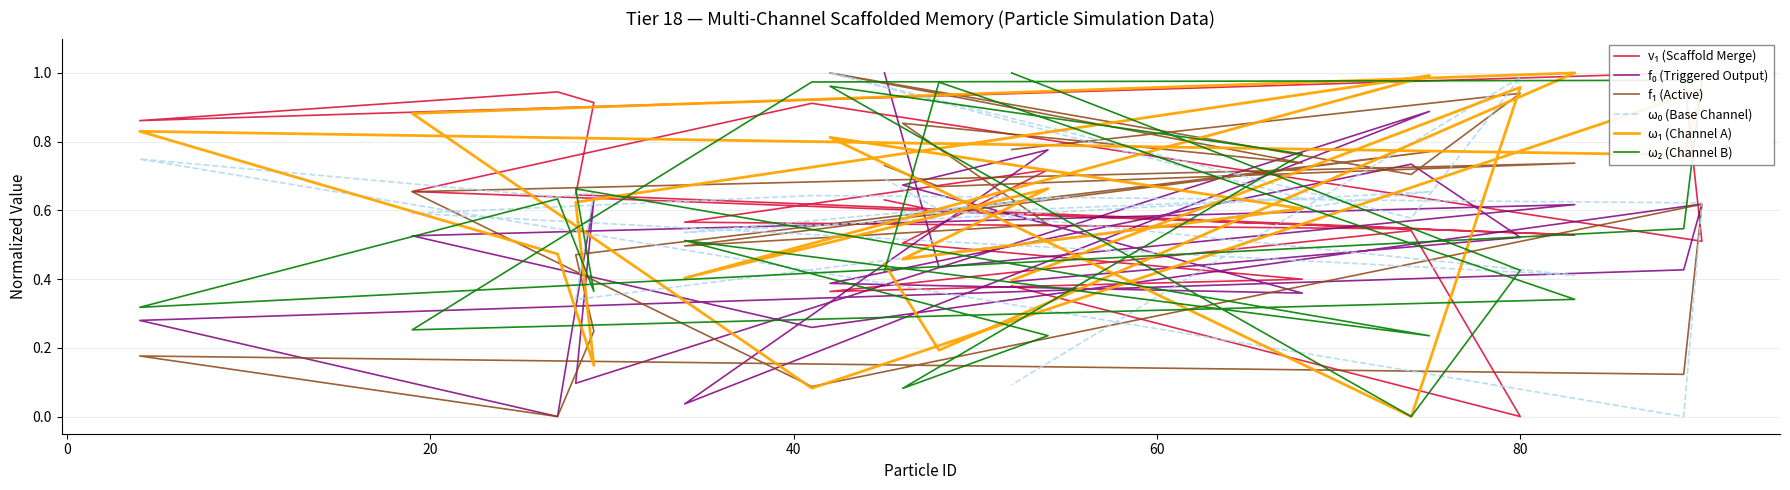

Which series ends up on top after the final intersection of f₀ (Triggered Output) and ω₂ (Channel B)?

ω₂ (Channel B)